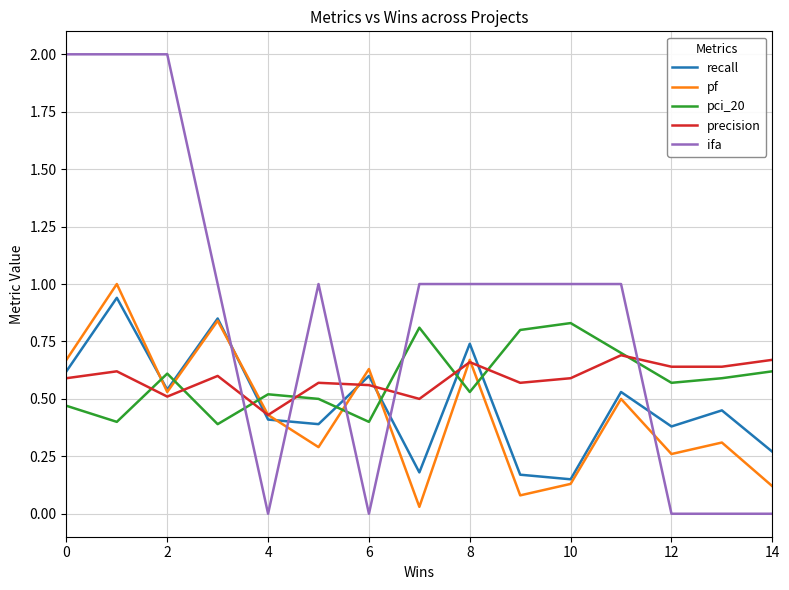

How many categories are shown in the chart?

15